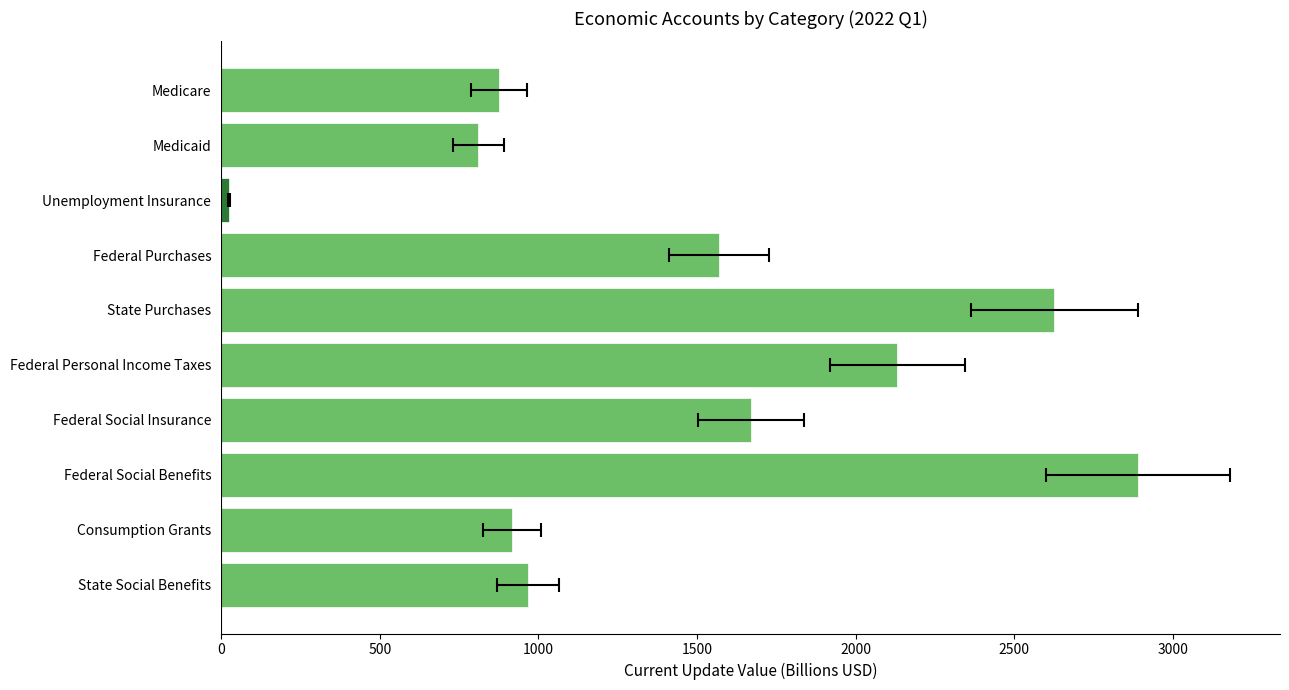

True or false: the data shows 1210.0 at Medicare.

False